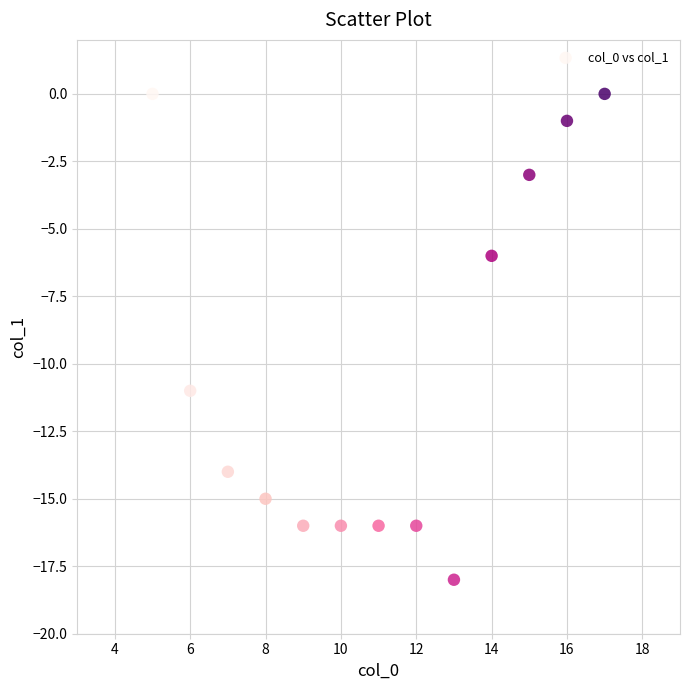

What Y value in the scatter plot is closest to -9?

-11